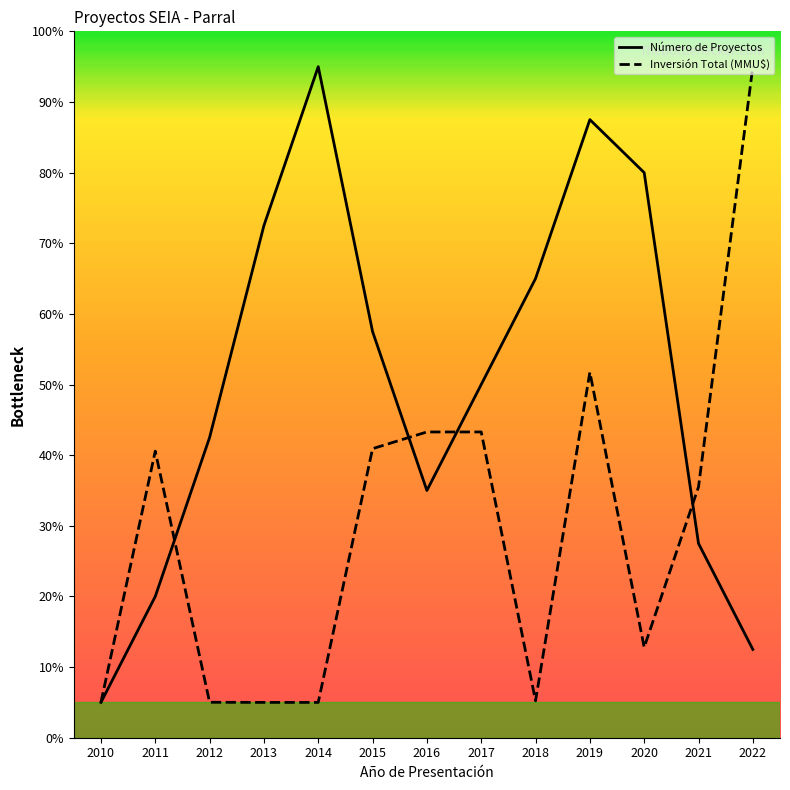

At which label does Número de Proyectos first exceed 50?

2013